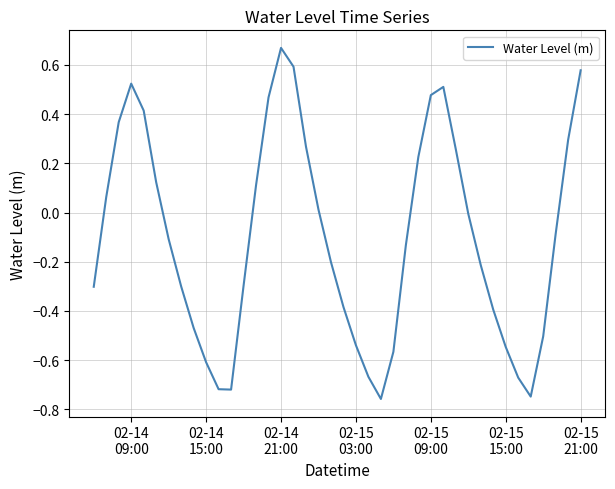

What is the difference between the maximum and minimum values?

1.4